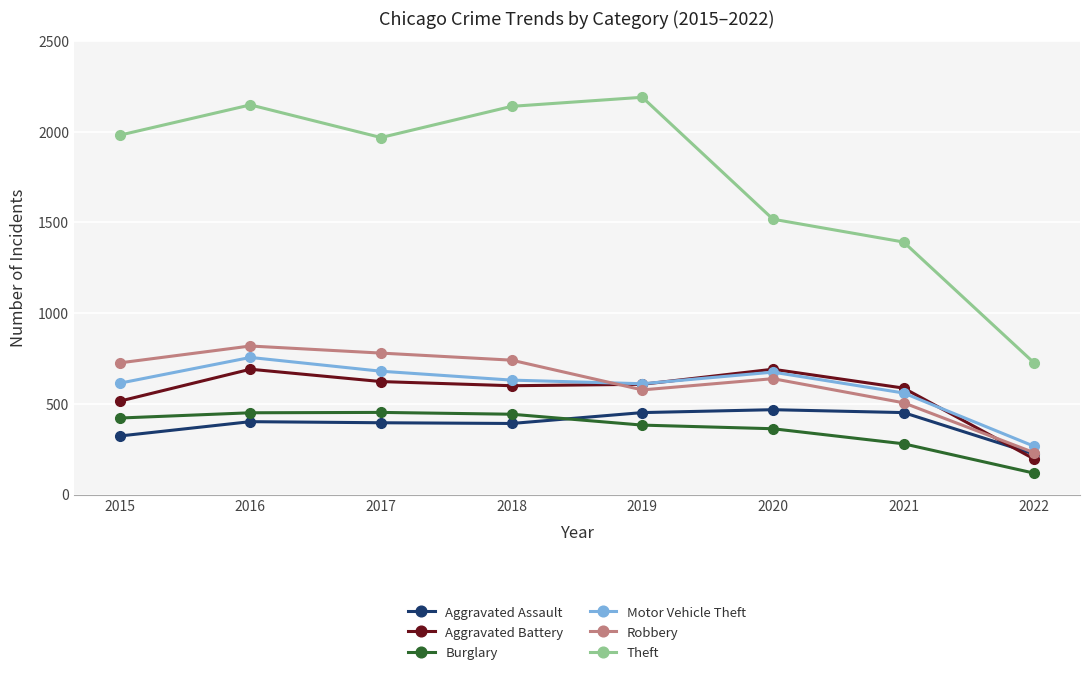

Where is the first local minimum for Theft?

2017